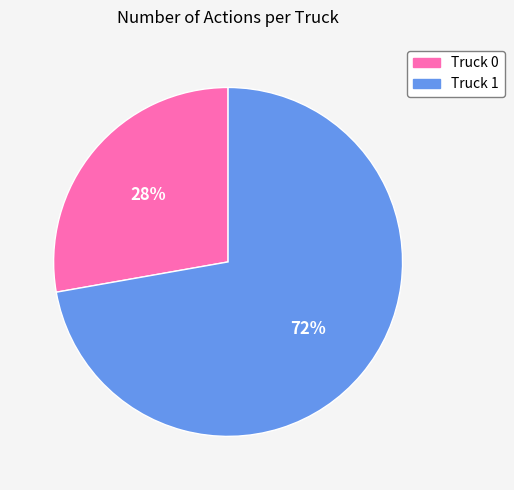

To the nearest percent, what is the difference between the Truck 1 and Truck 0 slice percentages?

44%